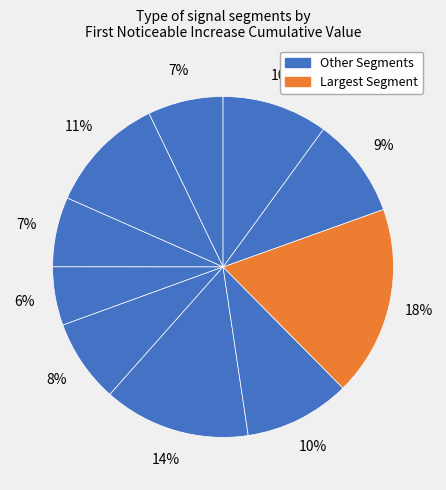

To the nearest percent, what is the average slice percentage?

10%